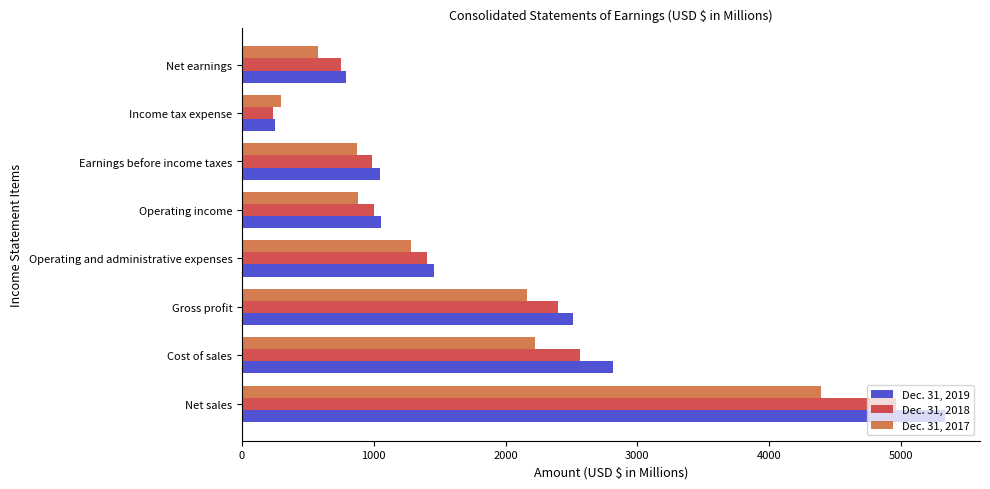

What is the average value of the Dec. 31, 2018 series?

1788.0